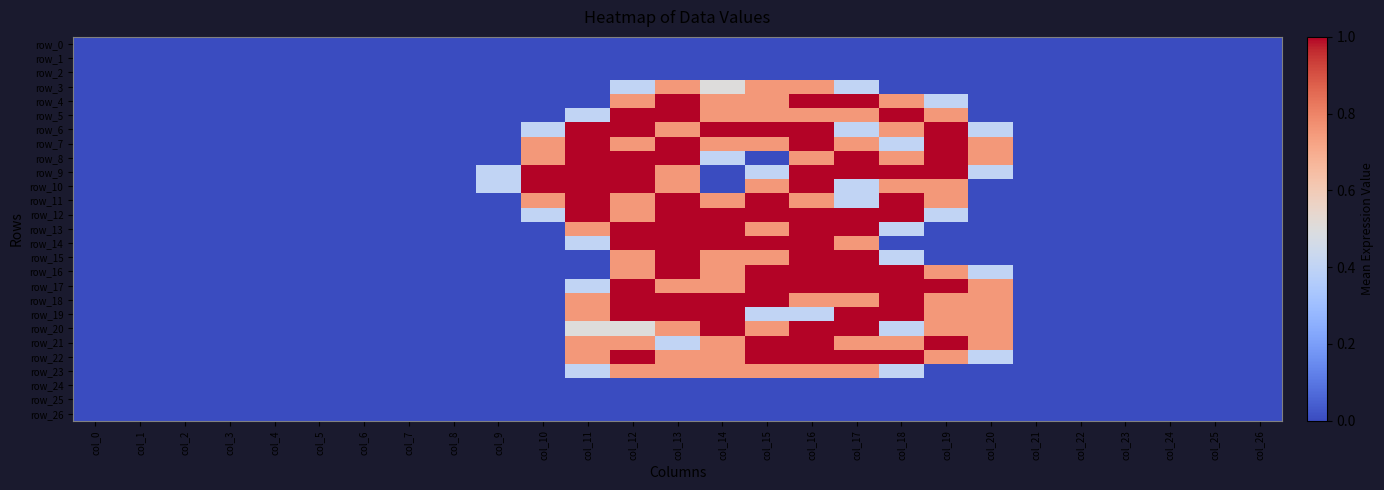

Which has a higher value, col_22 or col_12?

col_22